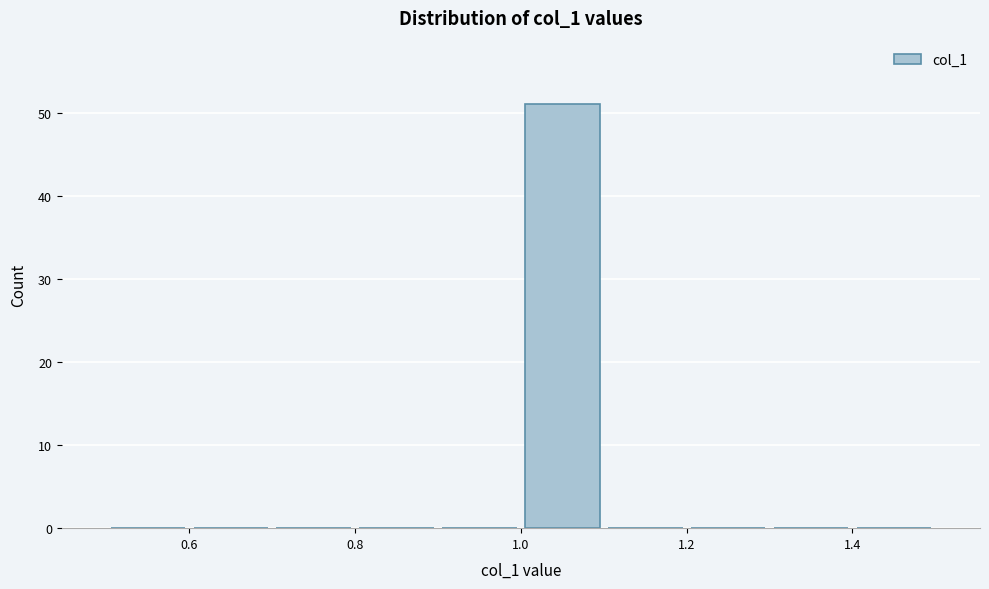

Reading left to right, list every bar in this chart as the range it spans on the x-axis followed by its height. The values are not printed on the chart, so give them approximately, as read against the axis.

0.5 to 0.6: 0
0.6 to 0.7: 0
0.7 to 0.8: 0
0.8 to 0.9: 0
0.9 to 1.0: 0
1.0 to 1.1: 51
1.1 to 1.2: 0
1.2 to 1.3: 0
1.3 to 1.4: 0
1.4 to 1.5: 0